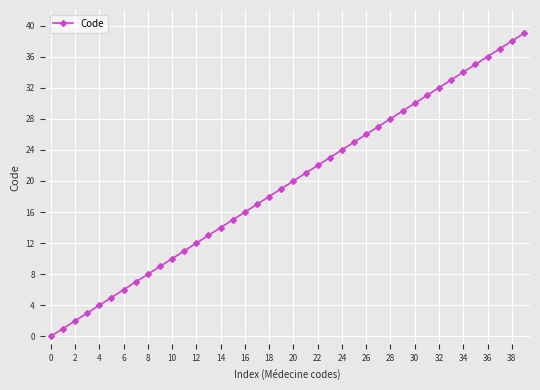

True or false: the data has more than 0 interior local peaks.

False